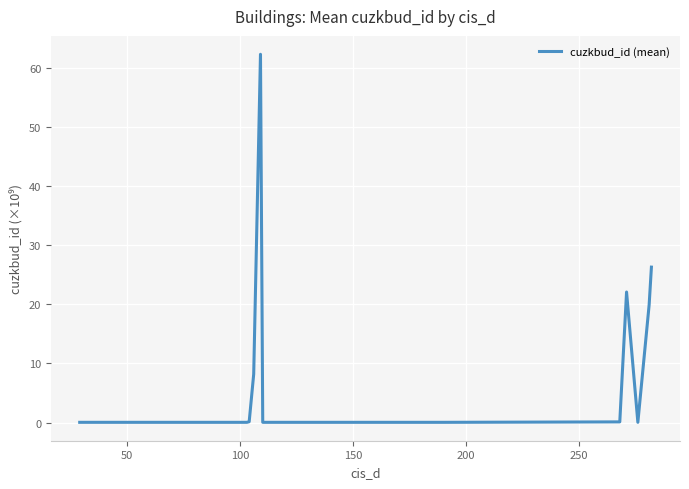

What is the greatest value displayed?

62.3